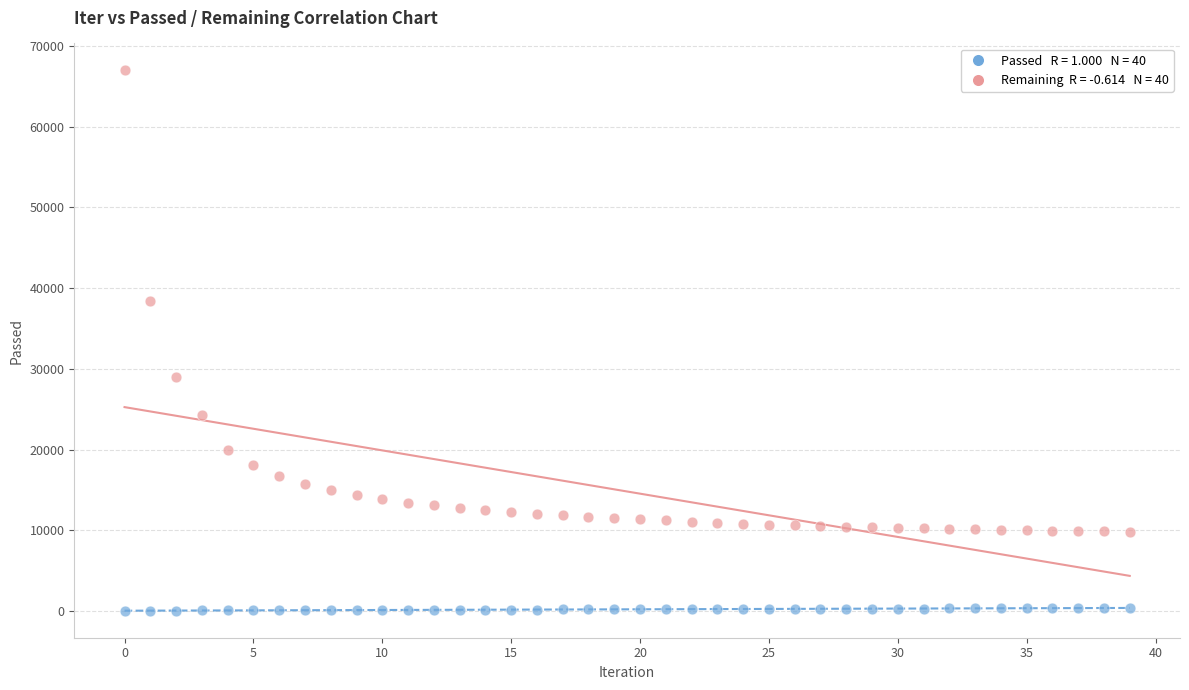

Across all data points, what is the range of Y values (max minus min)?

66893